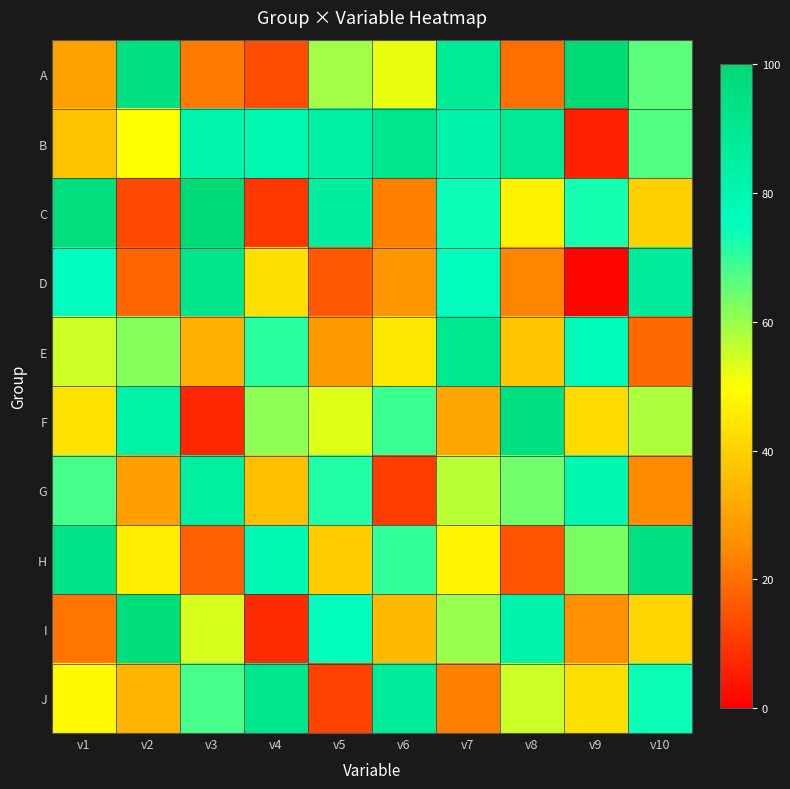

Reading right to left, transcribe all the data shown in this chart.

A: v10=66	v9=99	v8=20	v7=88	v6=52	v5=59	v4=14	v3=22	v2=95	v1=30
B: v10=67	v9=6	v8=89	v7=82	v6=91	v5=84	v4=79	v3=81	v2=50	v1=37
C: v10=40	v9=73	v8=47	v7=74	v6=23	v5=86	v4=10	v3=98	v2=13	v1=96
D: v10=87	v9=1	v8=24	v7=76	v6=27	v5=16	v4=43	v3=92	v2=18	v1=75
E: v10=19	v9=77	v8=38	v7=90	v6=45	v5=28	v4=71	v3=33	v2=62	v1=55
F: v10=58	v9=42	v8=95	v7=31	v6=69	v5=53	v4=61	v3=7	v2=83	v1=44
G: v10=25	v9=80	v8=64	v7=57	v6=11	v5=72	v4=36	v3=85	v2=29	v1=68
H: v10=94	v9=63	v8=15	v7=48	v6=70	v5=39	v4=78	v3=17	v2=46	v1=93
I: v10=41	v9=26	v8=82	v7=60	v6=35	v5=76	v4=8	v3=54	v2=97	v1=21
J: v10=74	v9=43	v8=55	v7=23	v6=87	v5=12	v4=91	v3=68	v2=34	v1=49